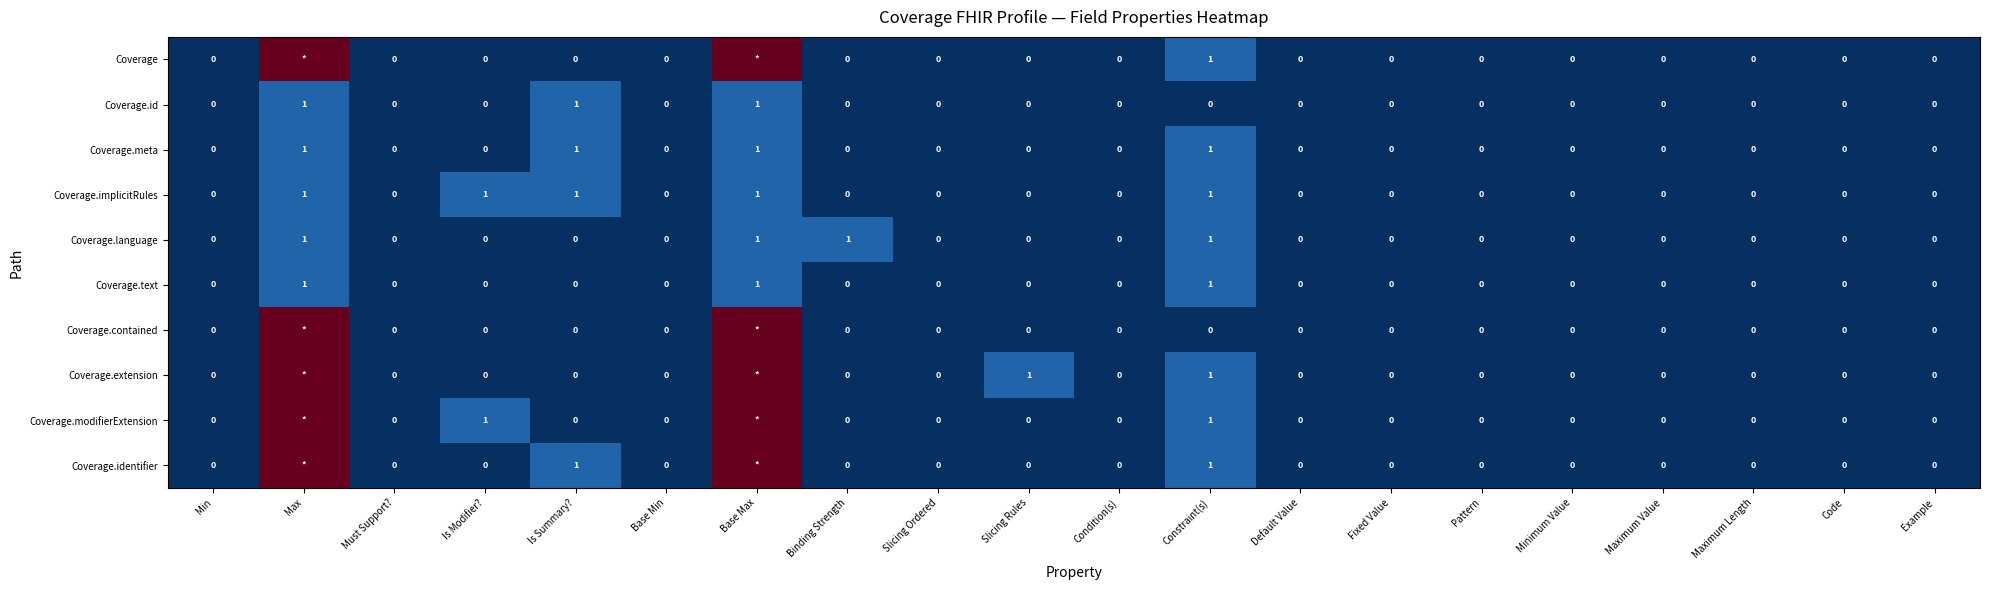

How many data points in Coverage.text are above 0?

3